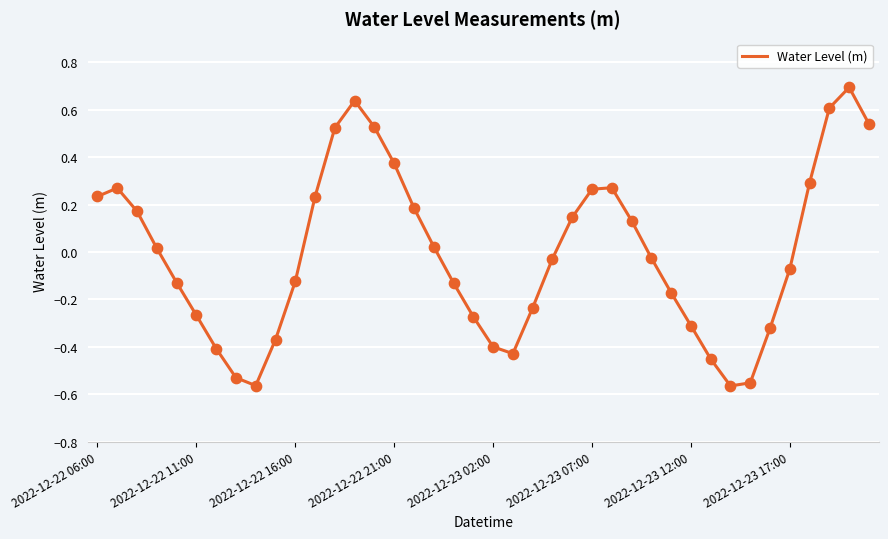

What is the difference between the maximum and minimum values?

1.3